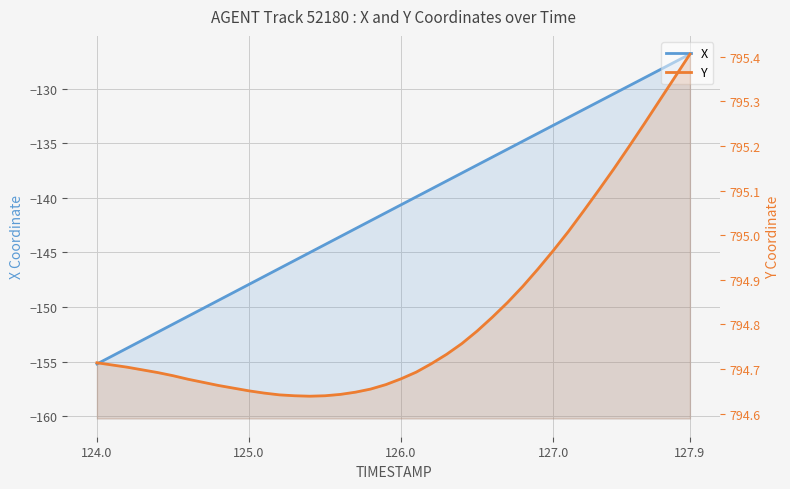

Which series has the widest spread of values?

X